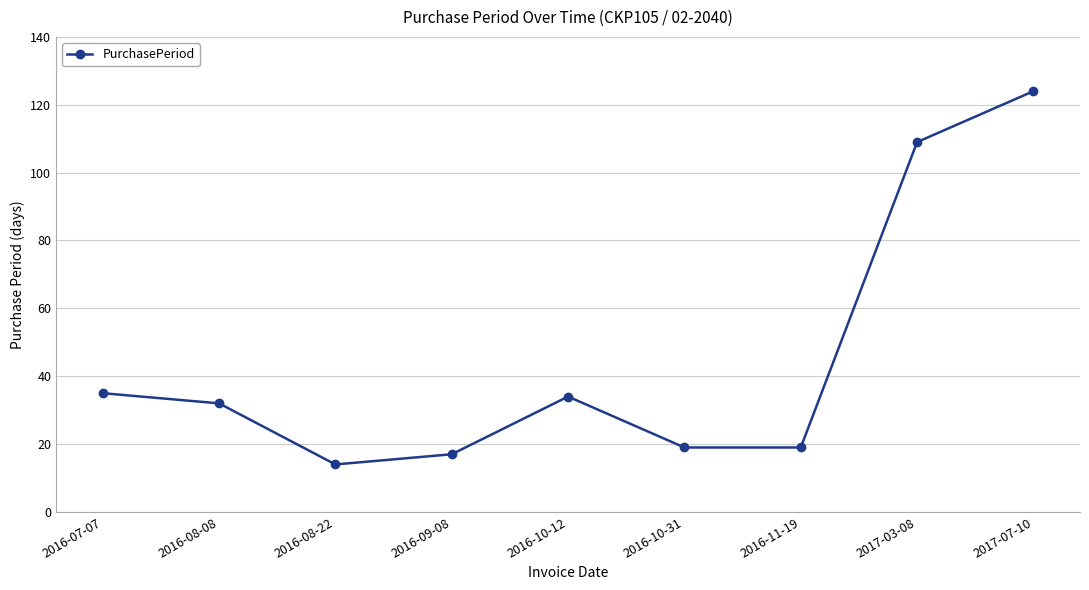

What is the difference between the second highest and second lowest values?

92